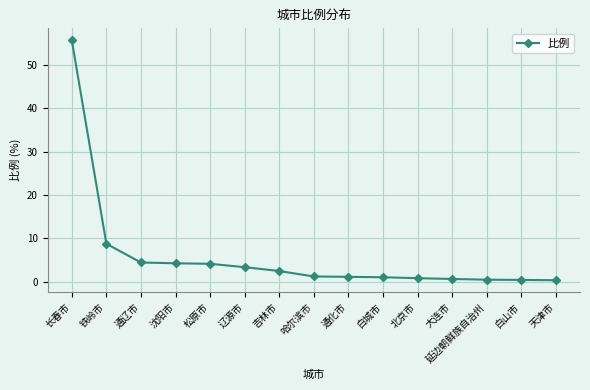

What is the difference between the maximum and minimum values?

55.2